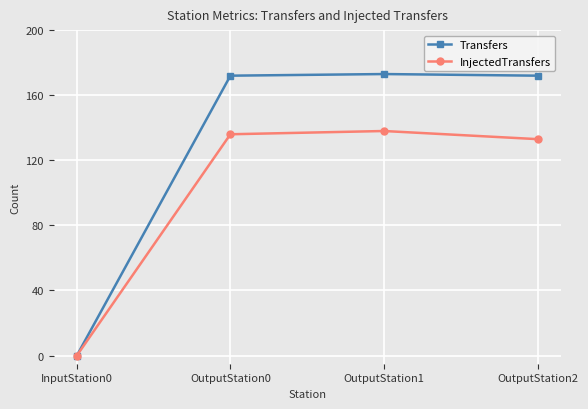

In InjectedTransfers, how many points are higher than both neighbors (excluding endpoints)?

1